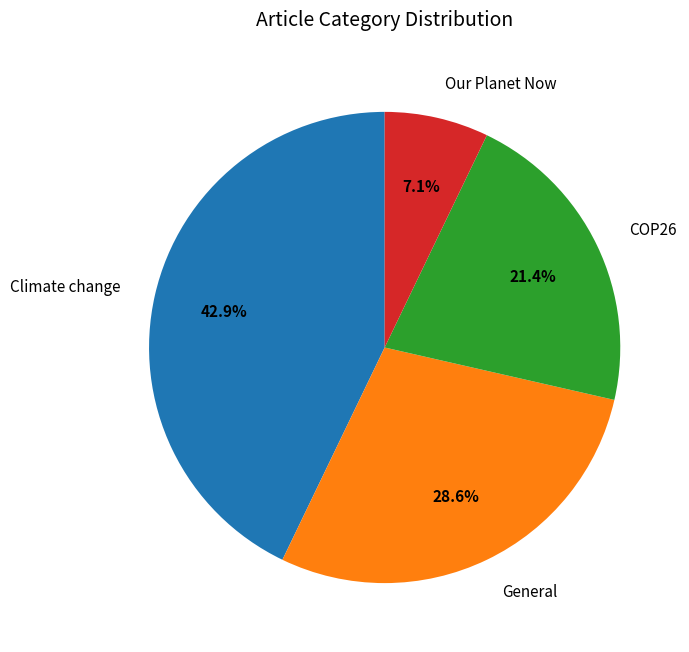

True or false: Our Planet Now accounts for 1% of the total.

False